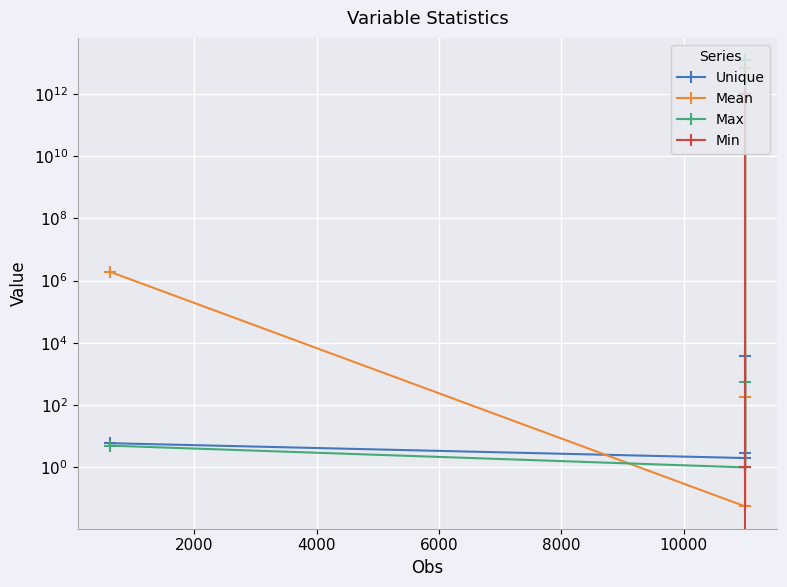

What is the value of the Unique point at the 3rd from the left?

2.0